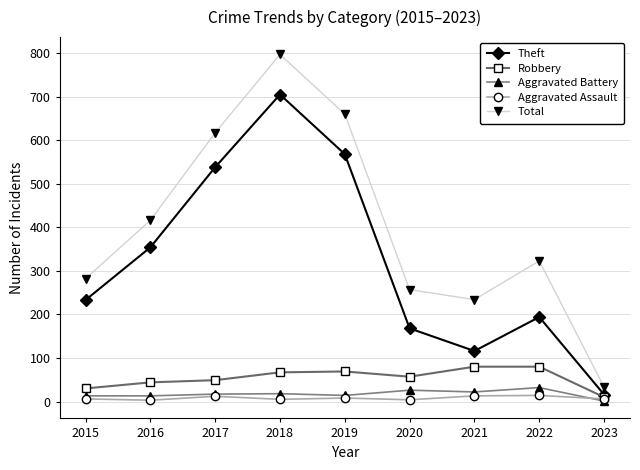

What is the sum of the Total values at 2018 and 2017?

1414